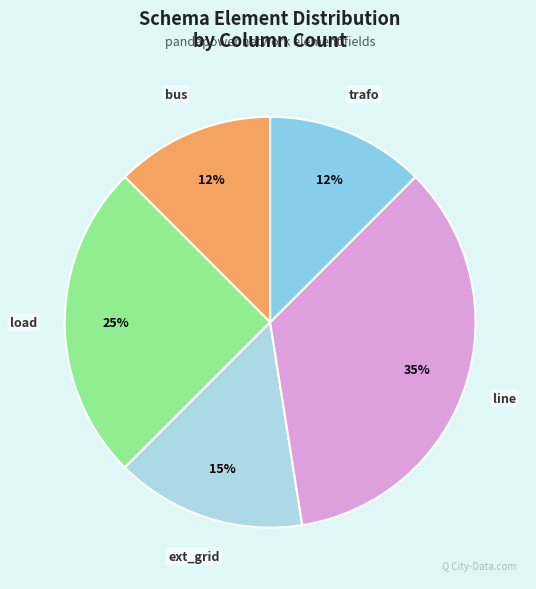

To the nearest percent, what portion does ext_grid represent?

15%